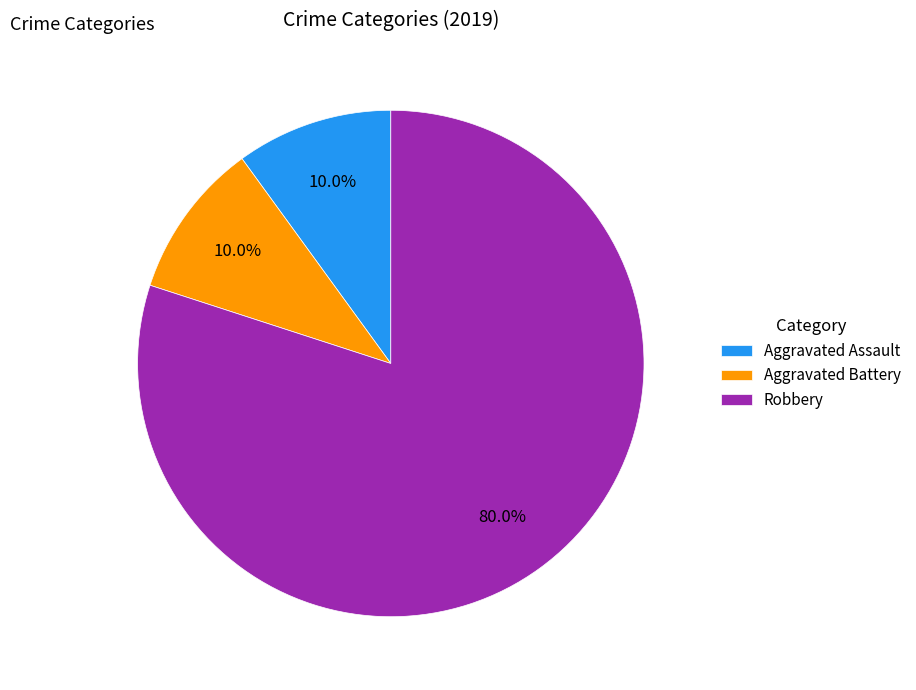

How many slices are in this pie chart?

3